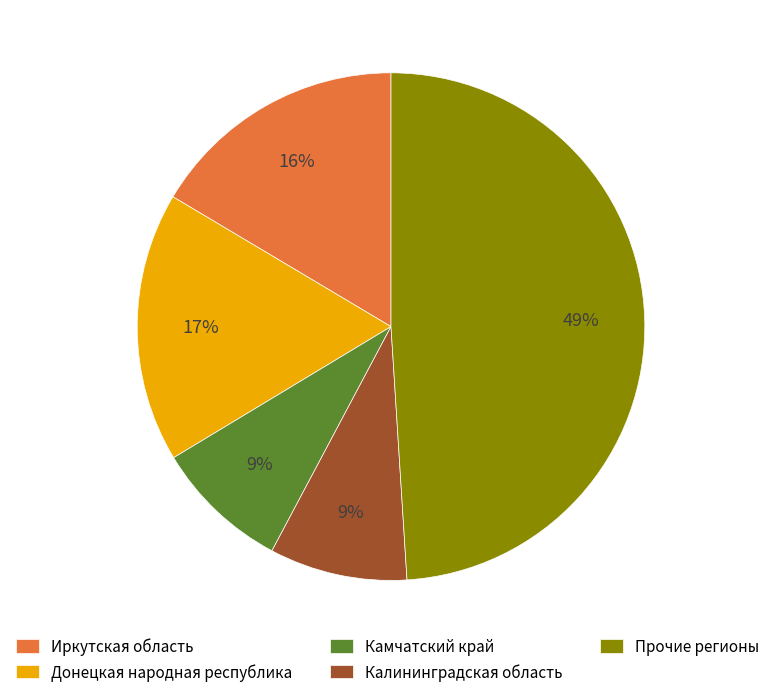

Is the sum of Донецкая народная республика and Калининградская область greater than half?

No